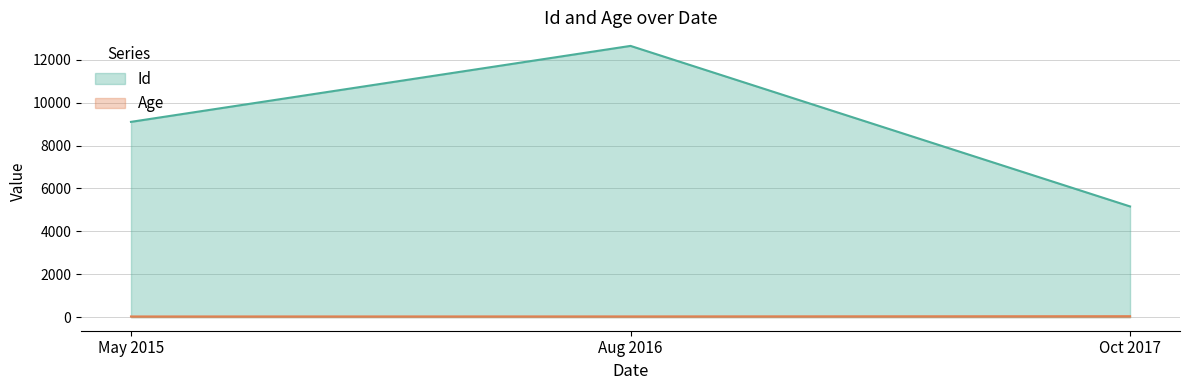

List the labels in order of Id value, smallest first.

Oct 2017, May 2015, Aug 2016